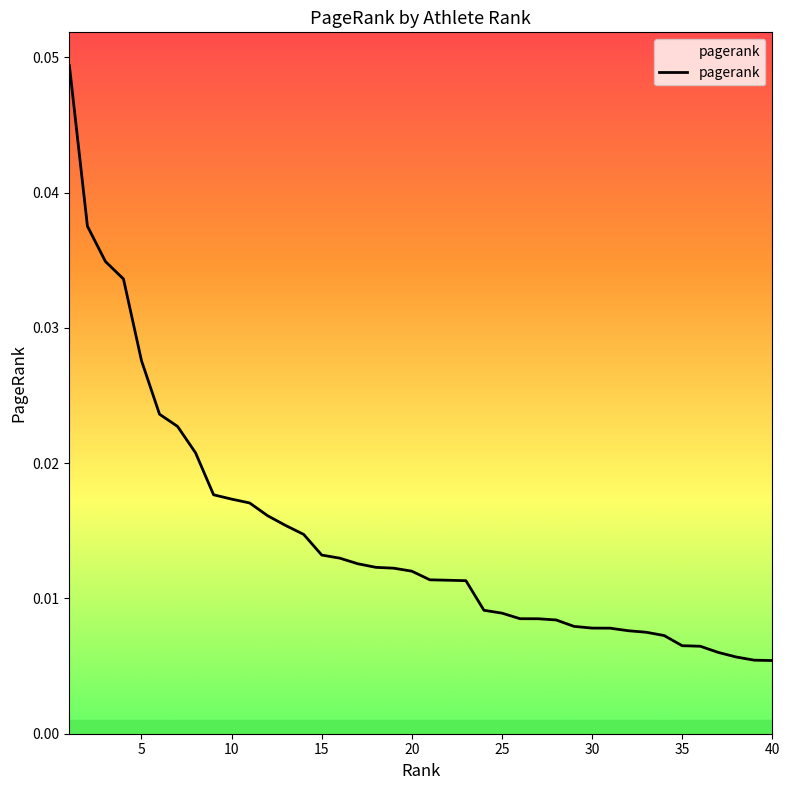

How many lines are shown in the chart?

1